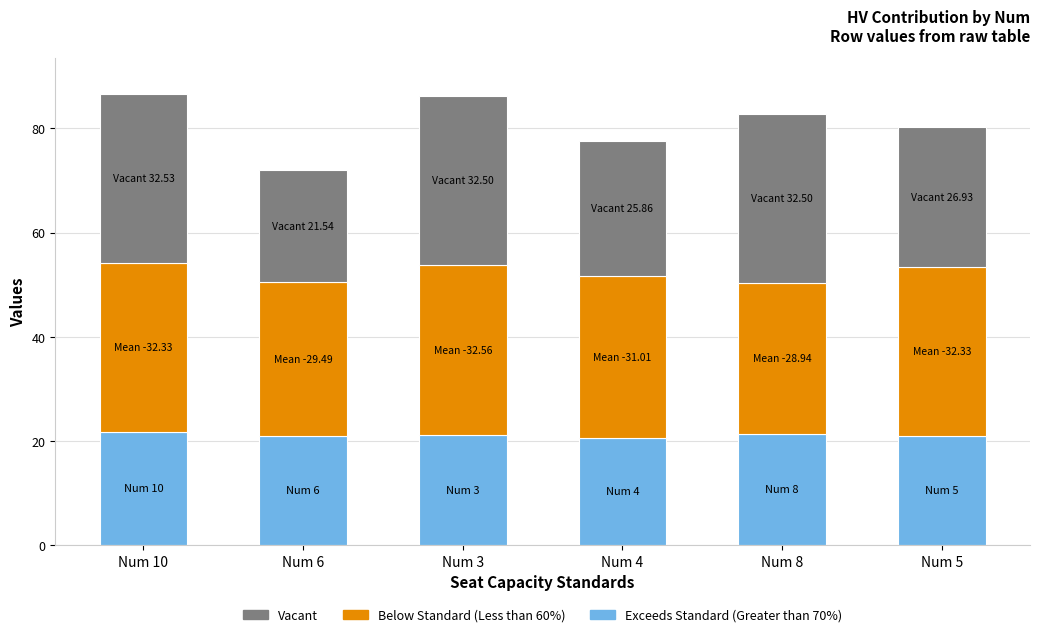

What is the maximum value for Exceeds Standard (Greater than 70%)?

21.8